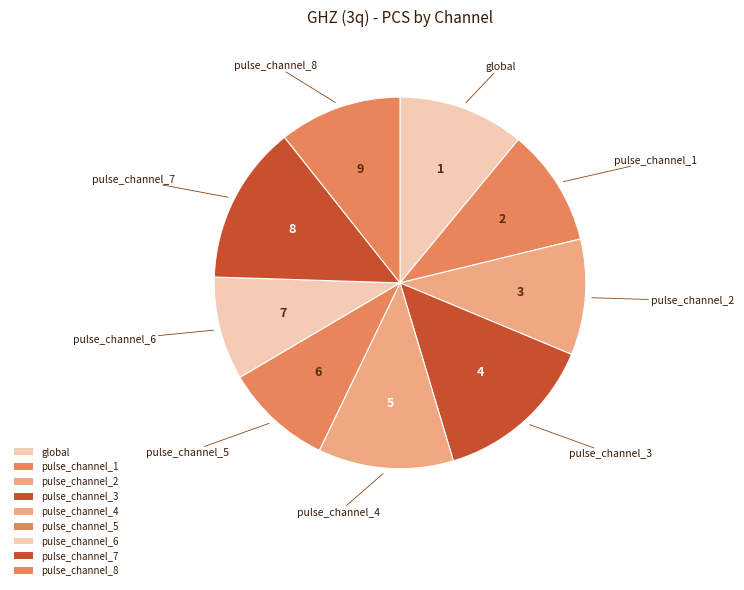

Combined, do pulse_channel_2 and pulse_channel_4 account for over 50%?

No